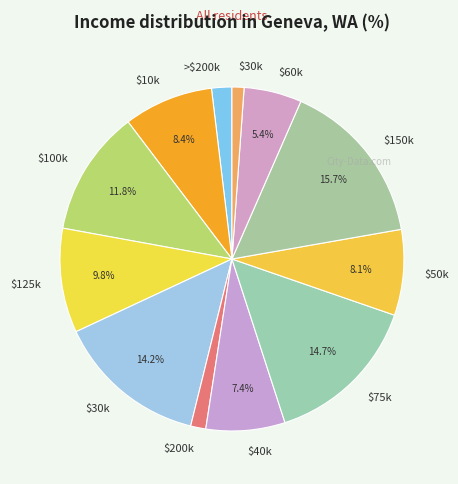

To the nearest percent, what is the difference between the largest and smallest slice percentages?

15%